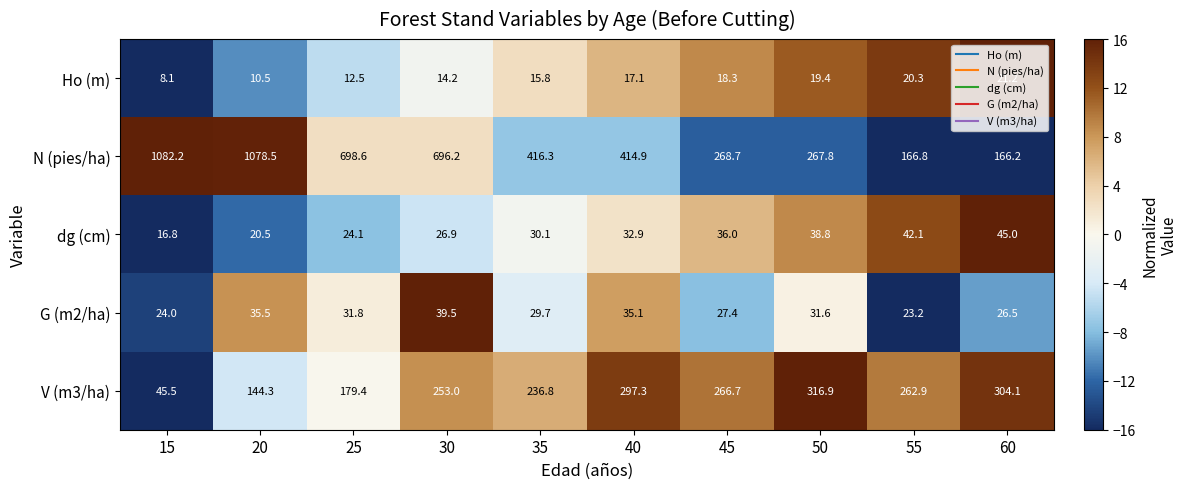

What is the difference between the second highest and minimum values in the Ho (m) series?

12.2